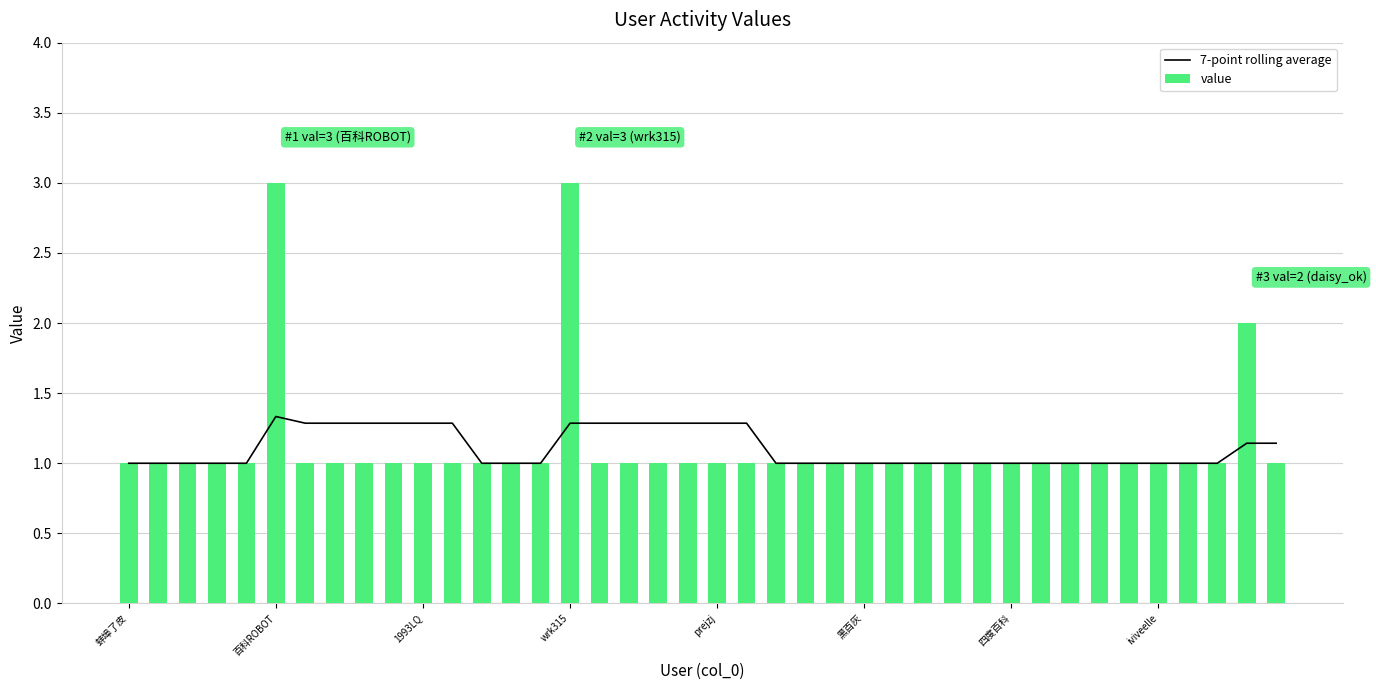

Count the value values in the range 1 to 2.

38